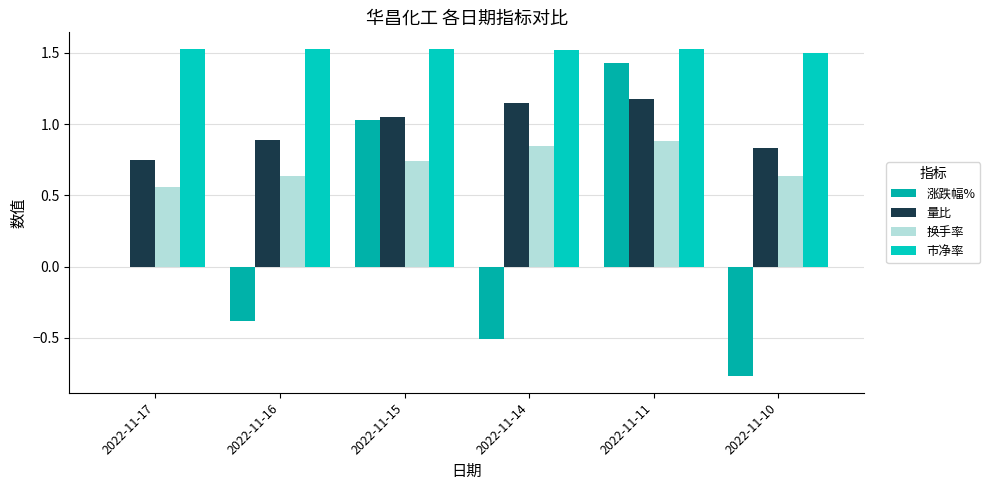

What value does the 量比 series have at 2022-11-10?

0.8